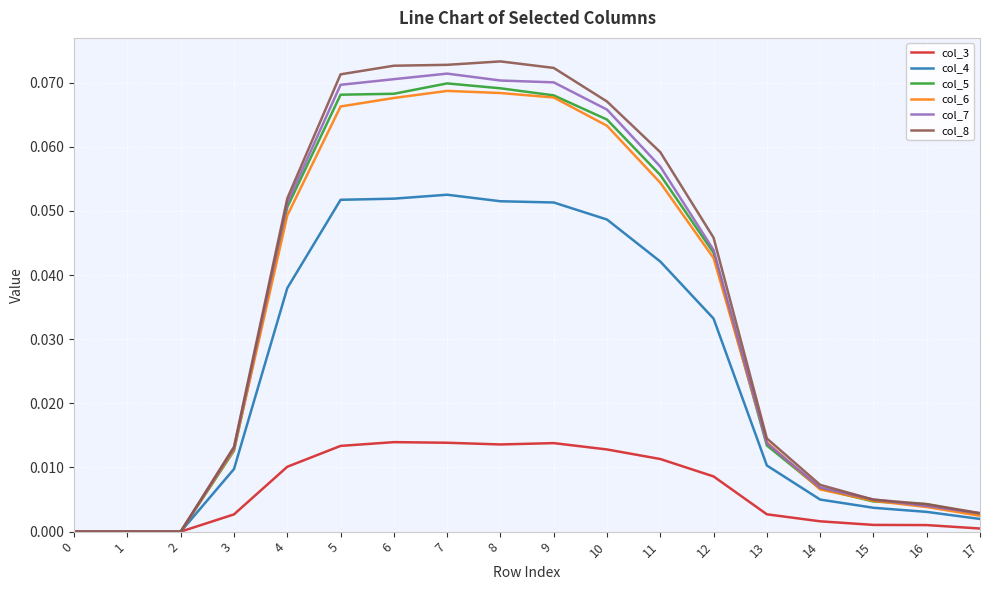

The value of col_3 at 14 is 0.0. True or false?

True